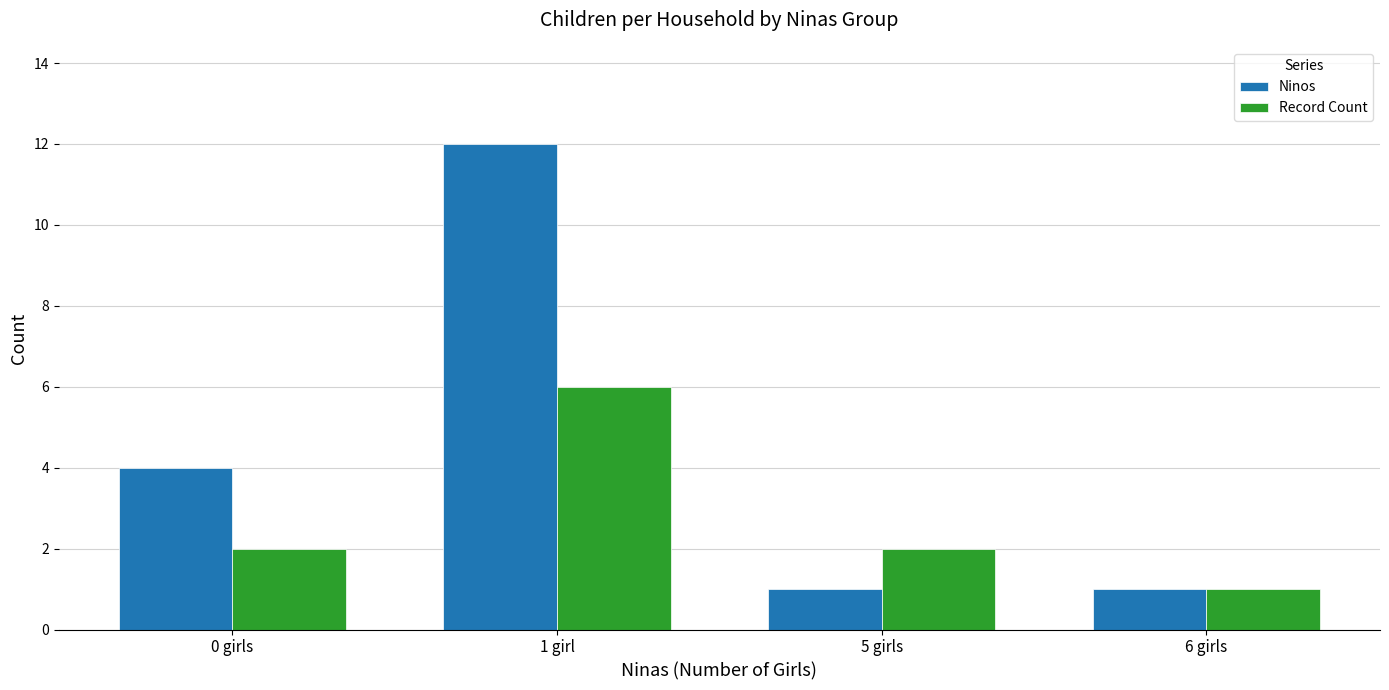

At how many categories does at least one series exceed 5?

1